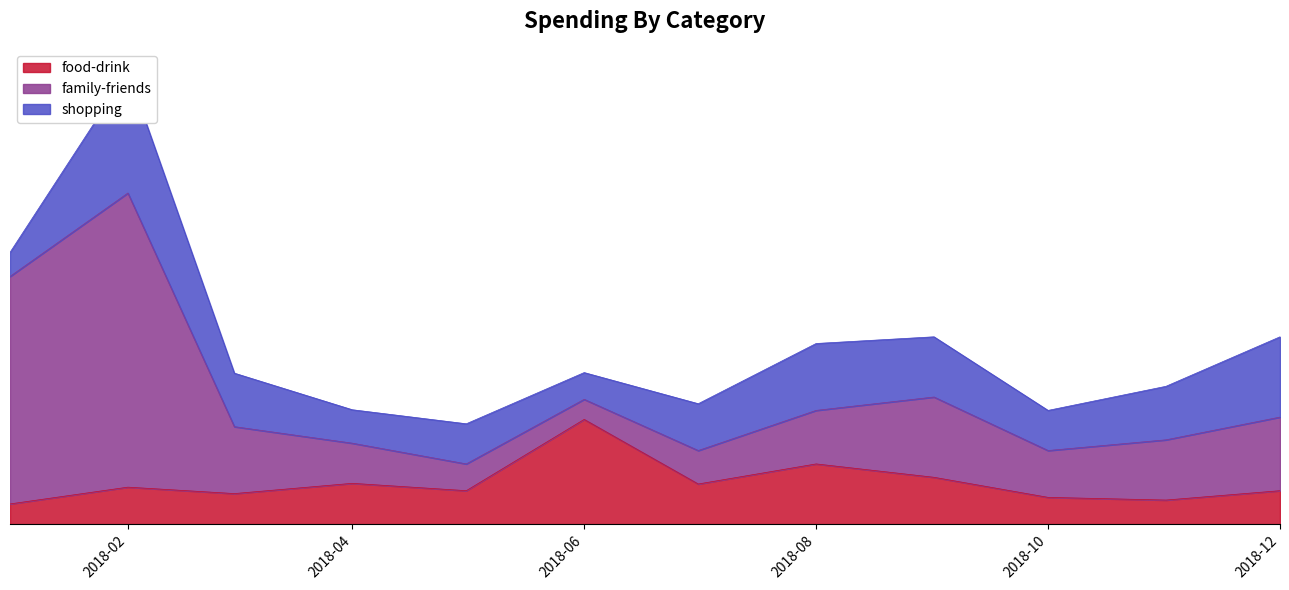

Which series has the largest total across all categories?

family-friends